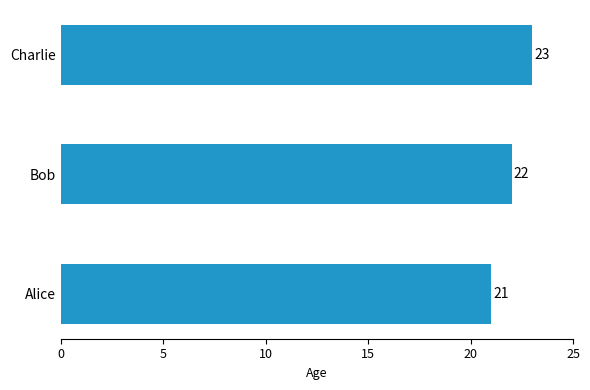

Reading bottom to top, list all the values displayed in this chart.

Alice=21	Bob=22	Charlie=23